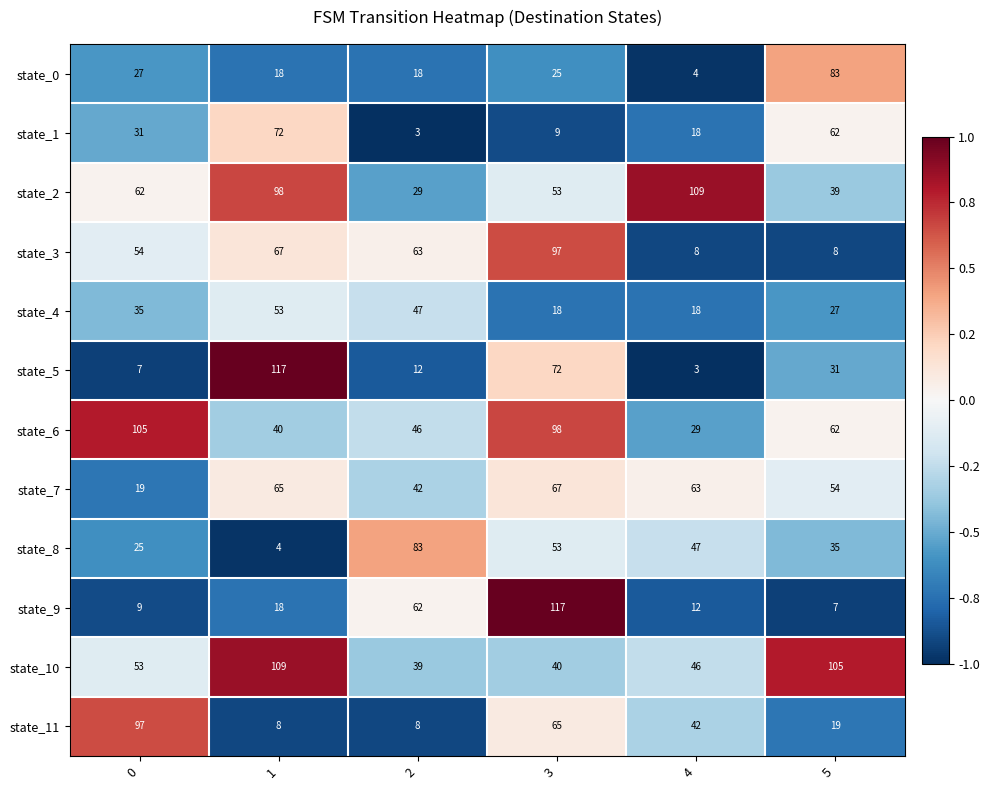

What is the greatest value displayed?

117